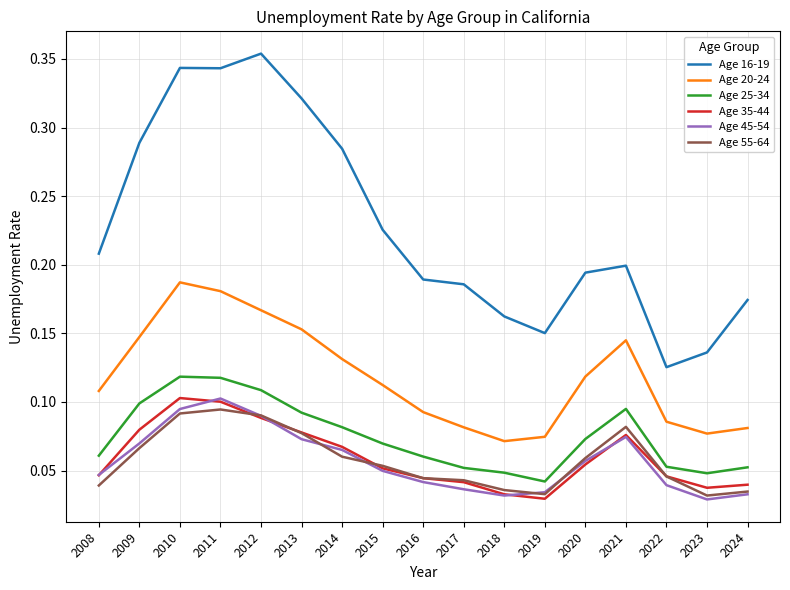

The Age 16-19 series shows 0.1 at 2008. True or false?

False